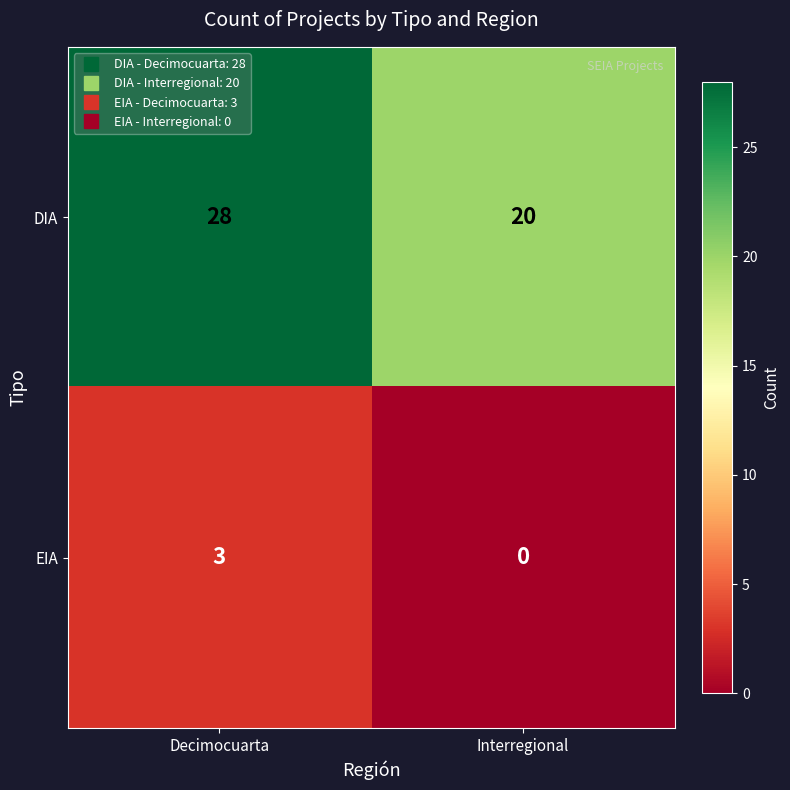

What is the difference between the EIA values at Decimocuarta and Interregional?

3